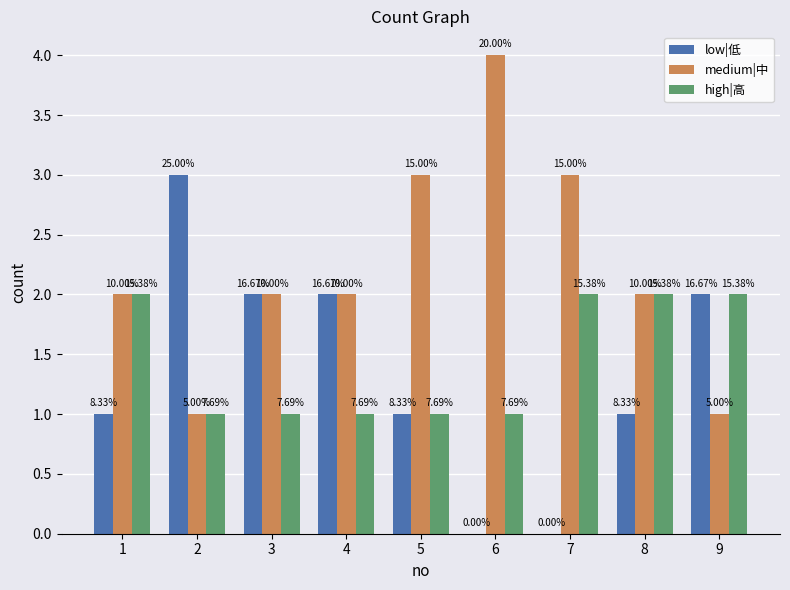

How many medium|中 values are between 2 and 3?

6